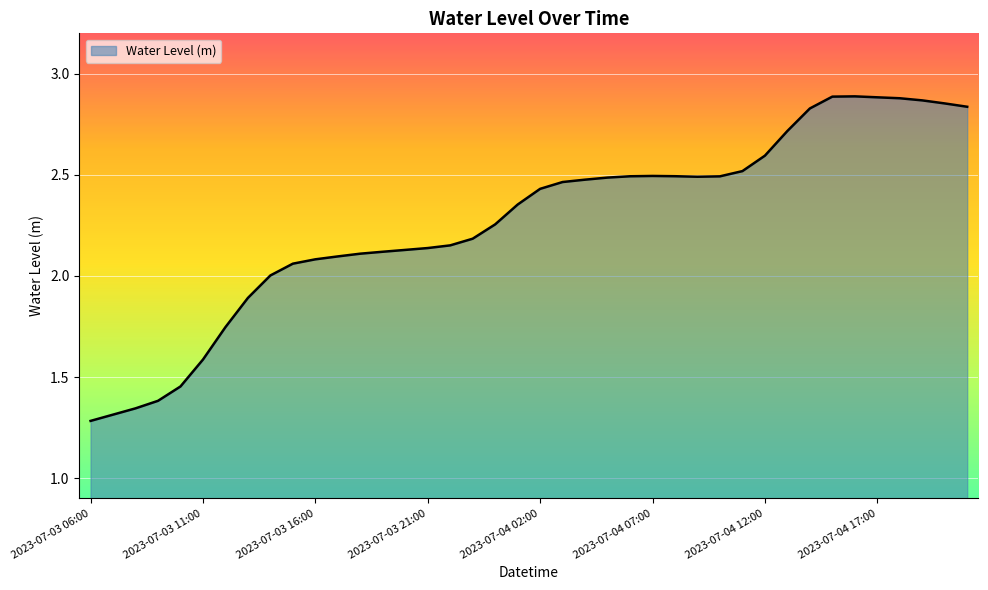

What is the difference between the maximum and minimum values?

1.6